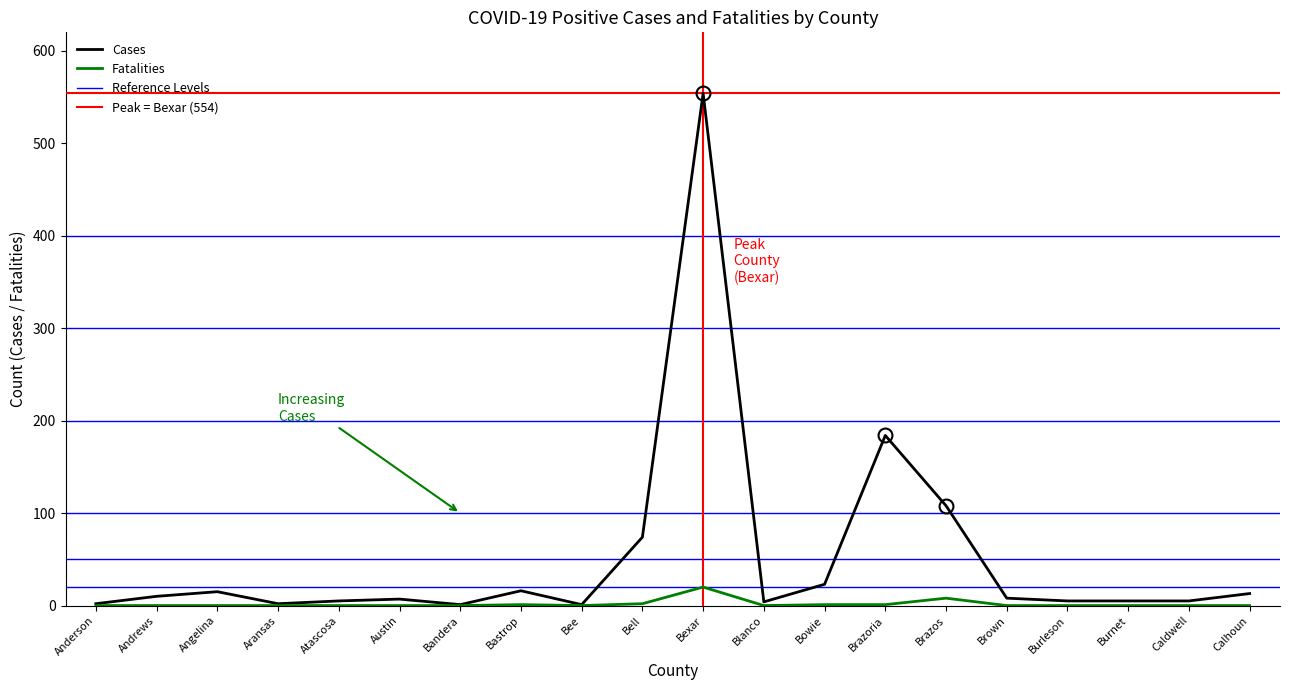

Is it true that Fatalities equals 20 at Bexar?

True